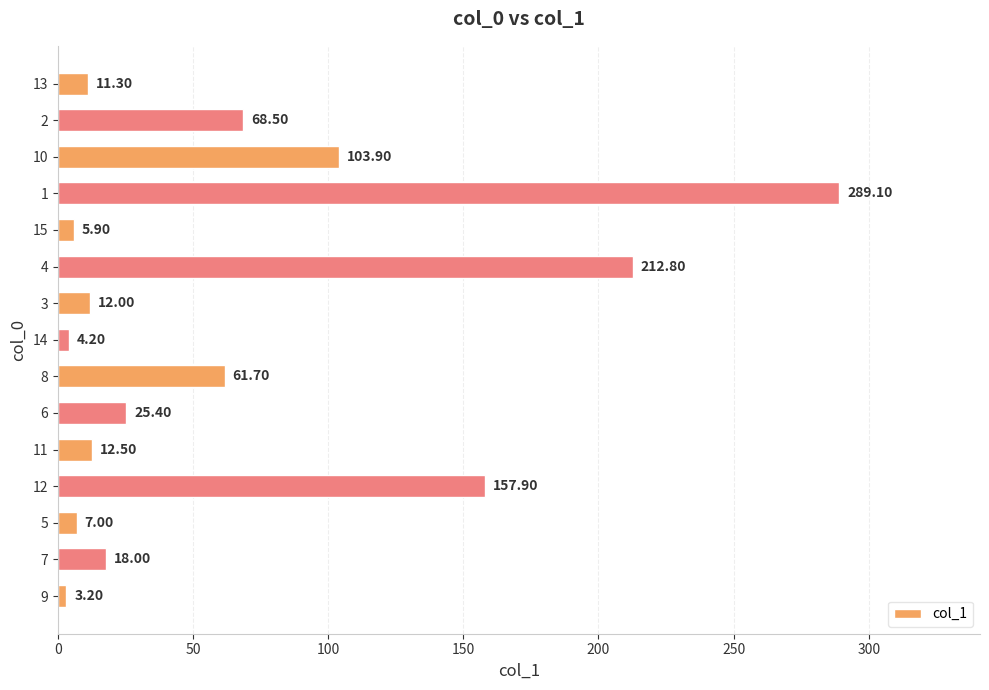

List the labels in order of value, largest first.

1, 4, 12, 10, 2, 8, 6, 7, 11, 3, 13, 5, 15, 14, 9